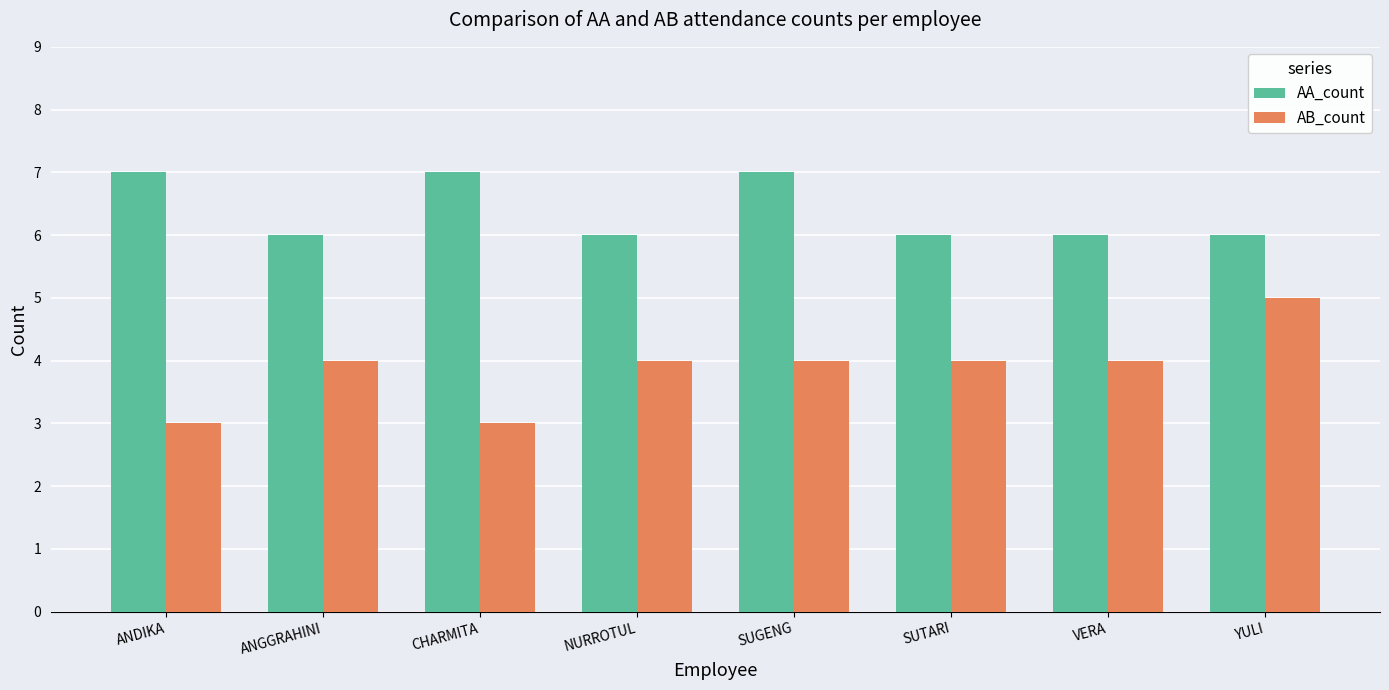

What position from the right is SUGENG?

4